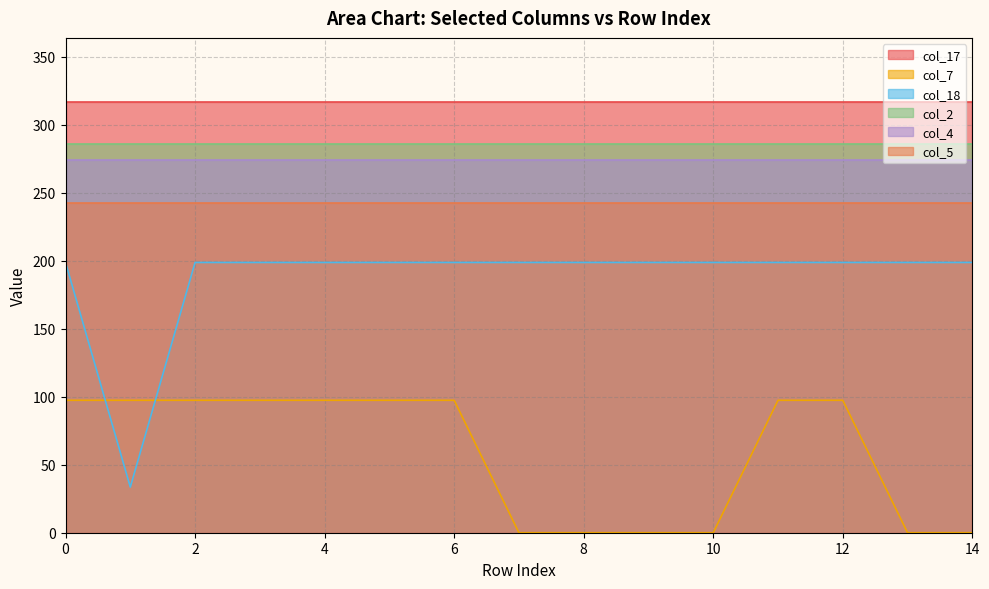

True or false: col_17 and col_5 cross at least once.

False